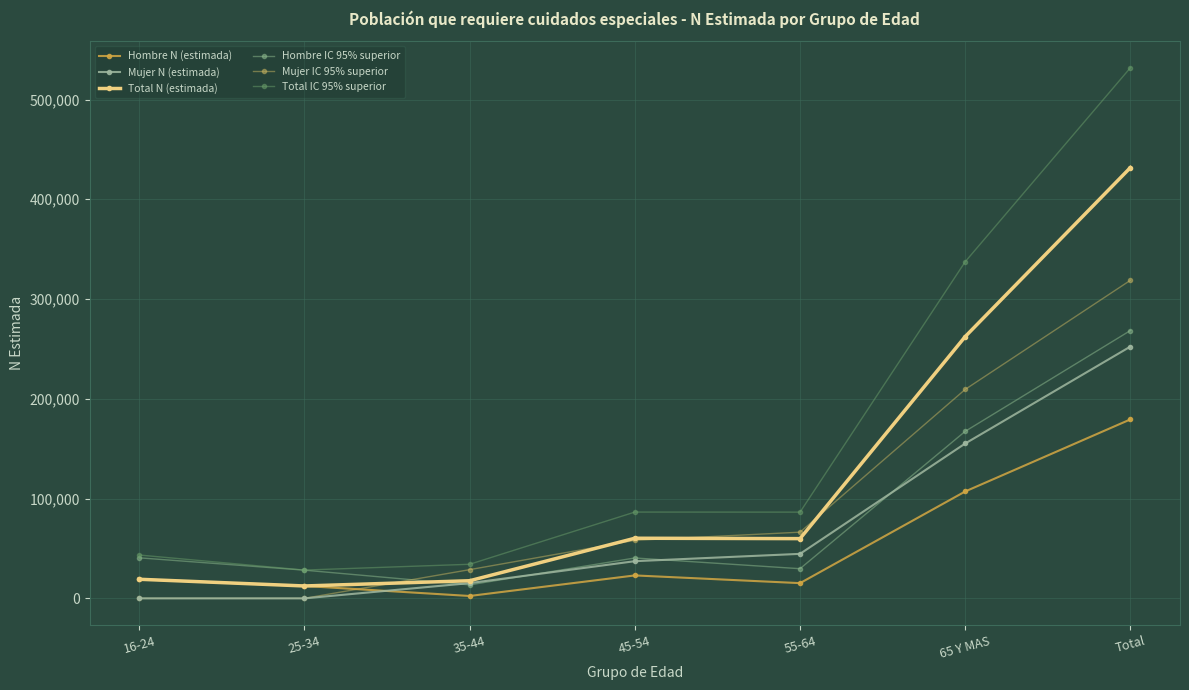

Is the value of Hombre IC 95% superior at 35-44 greater than the value of Total IC 95% superior at 25-34?

No